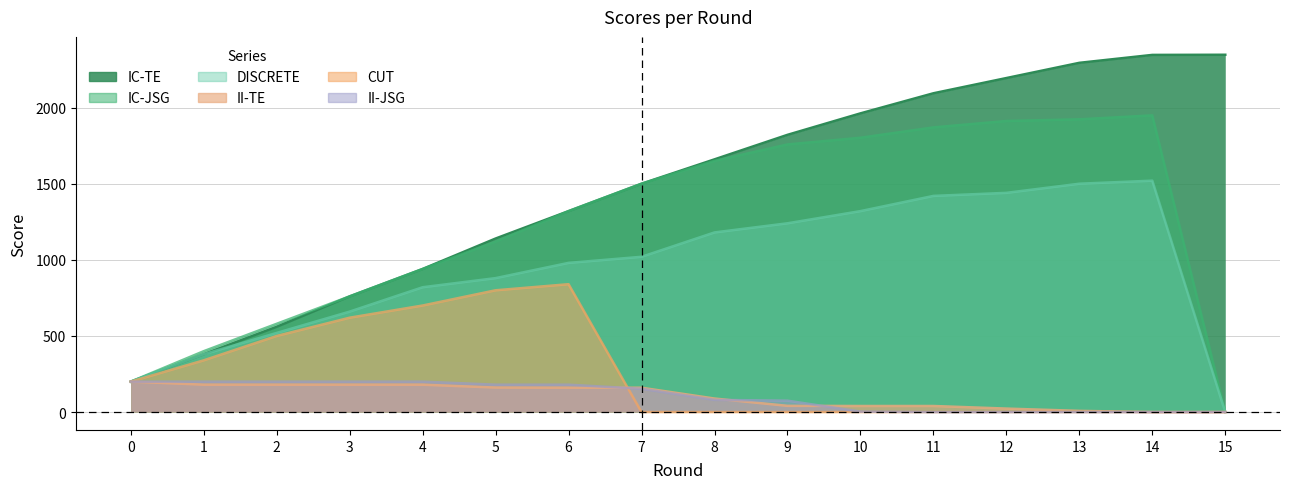

Which category has the highest value across all series?

15